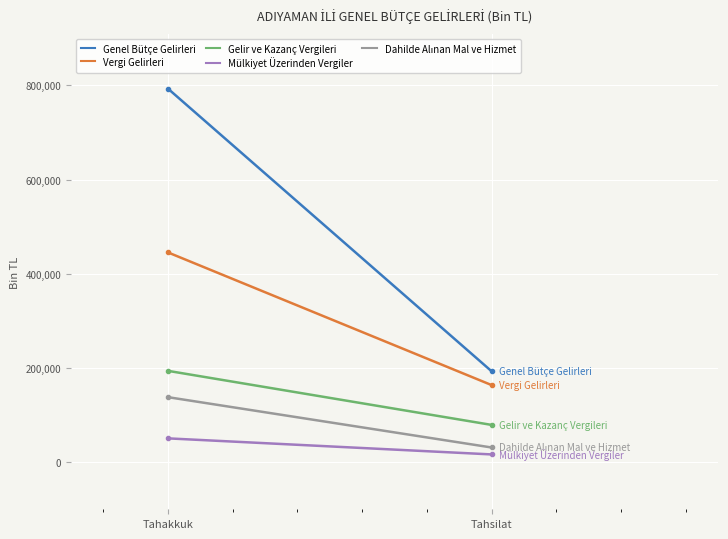

At which label does Gelir ve Kazanç Vergileri reach its minimum?

Tahsilat